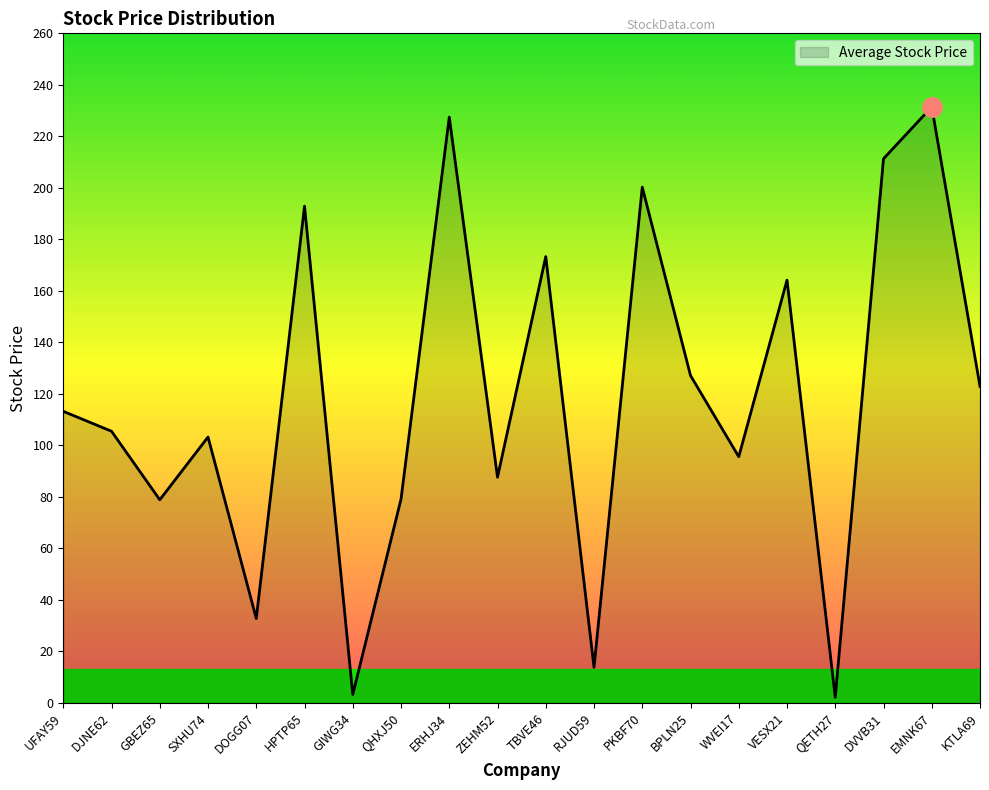

Is it true that the value at DVVB31 is 211.3?

True